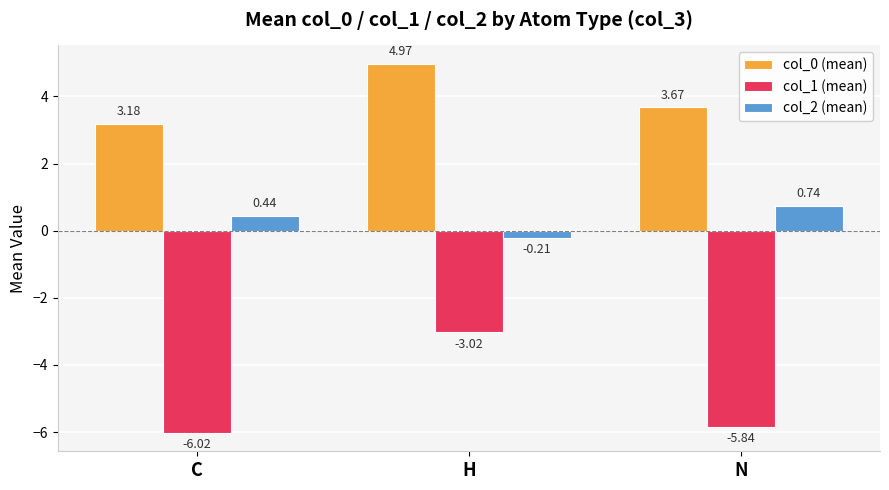

What is the difference between the maximum and minimum values in the col_0 (mean) series?

1.8